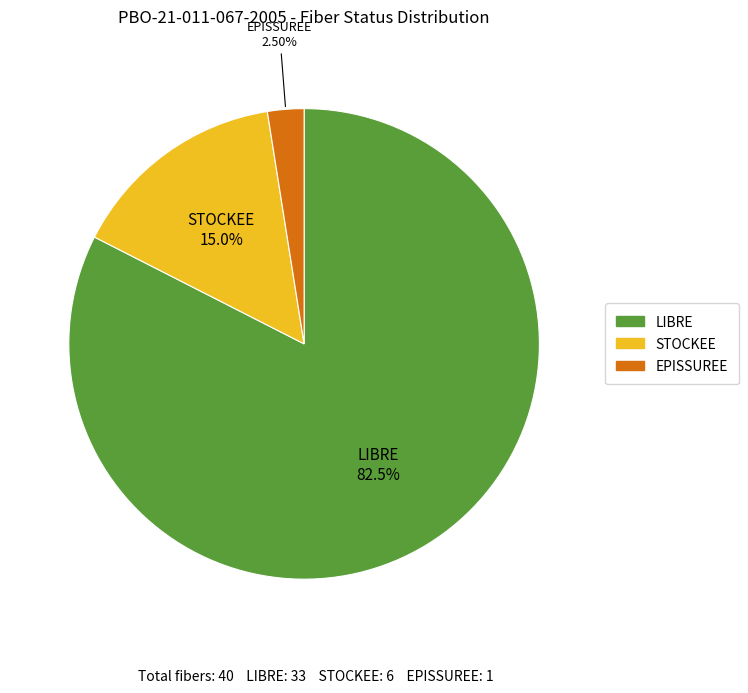

Rank the categories by value from lowest to highest.

EPISSUREE, STOCKEE, LIBRE